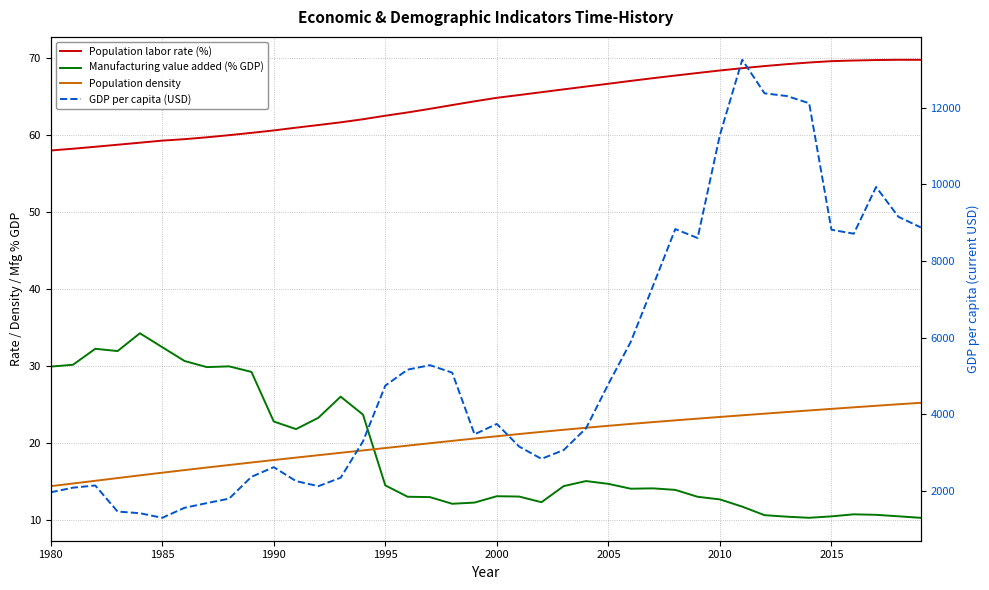

Which series has the widest spread of values?

GDP per capita (USD)